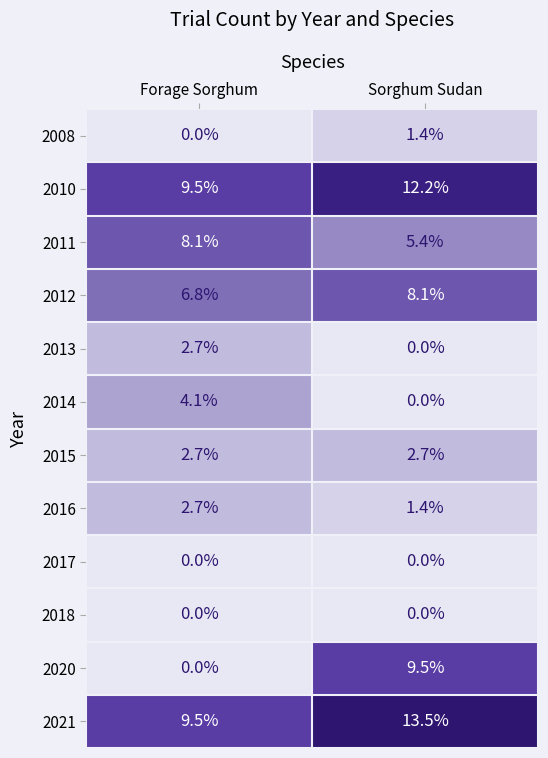

Which series changed the most between Forage Sorghum and Sorghum Sudan?

2020